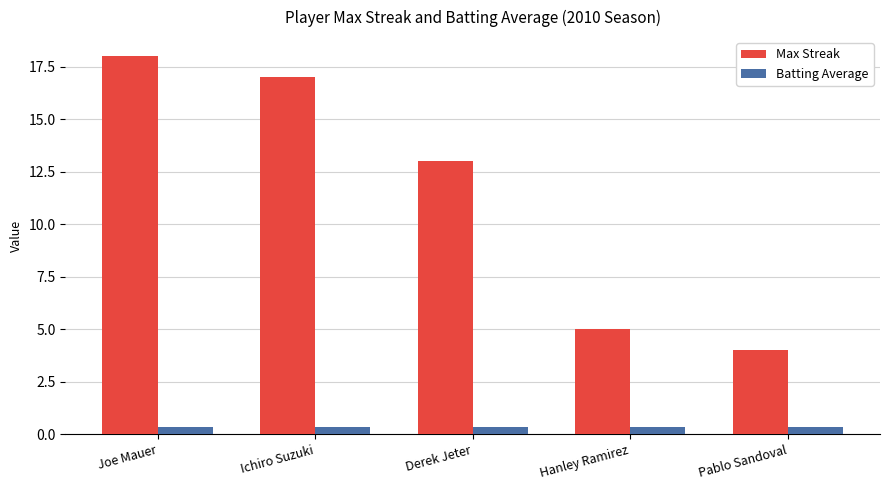

Which series has the largest total across all categories?

Max Streak